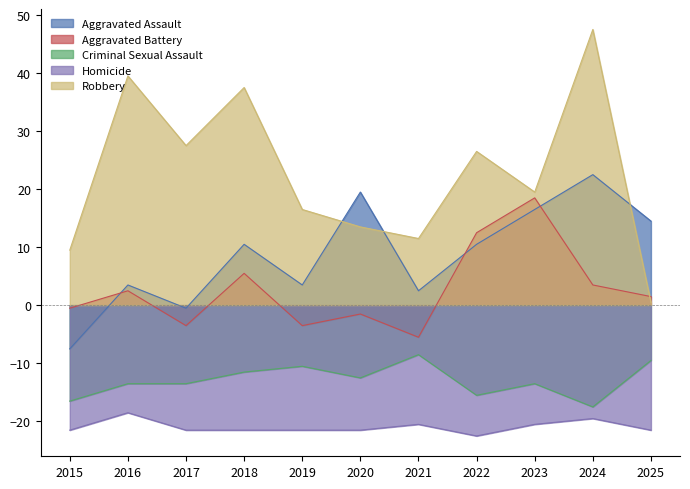

What is the maximum value shown in the chart?

47.5